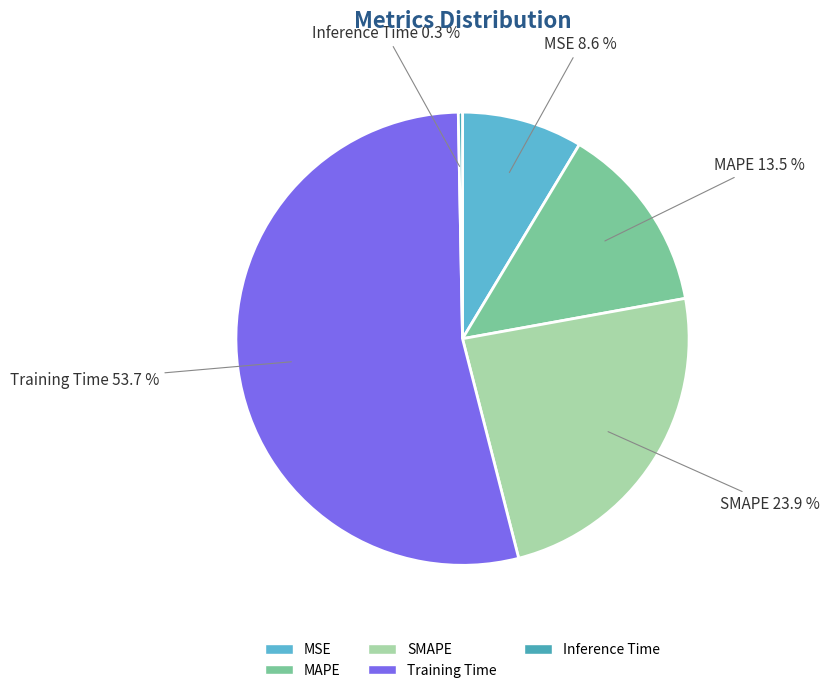

Which category has the smallest portion of the pie?

Inference Time